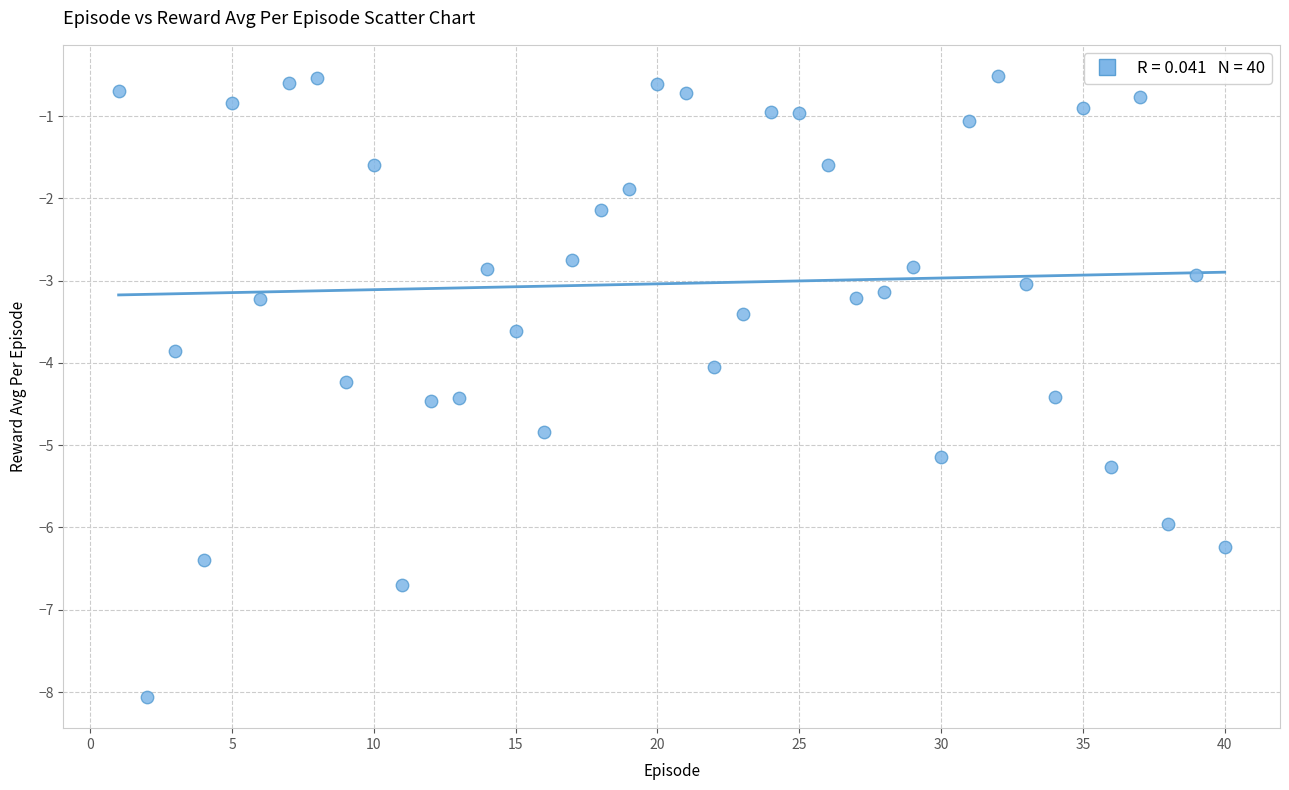

What is the range of X values (max minus min)?

39.0